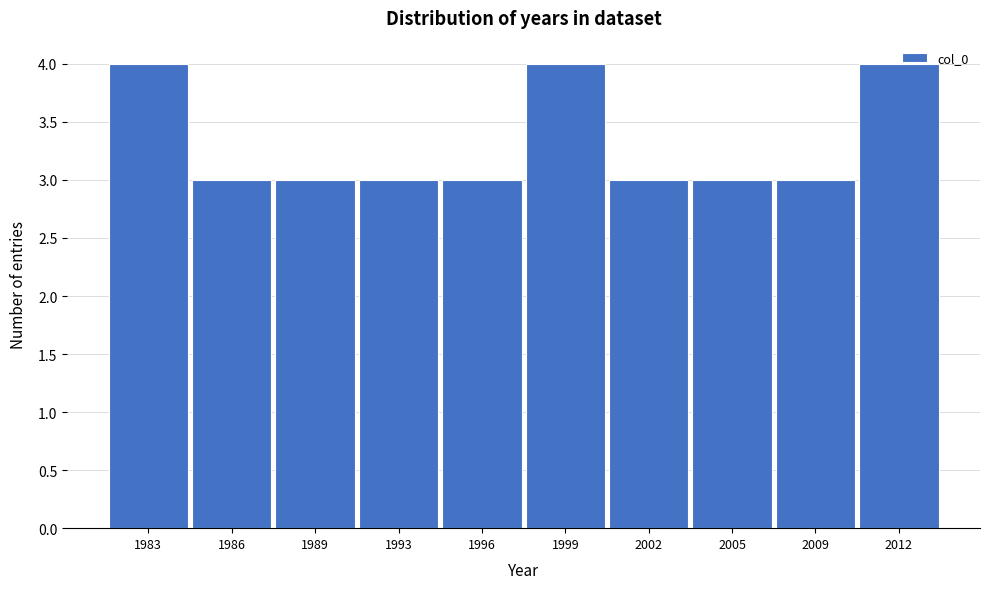

What is the smallest value displayed?

3